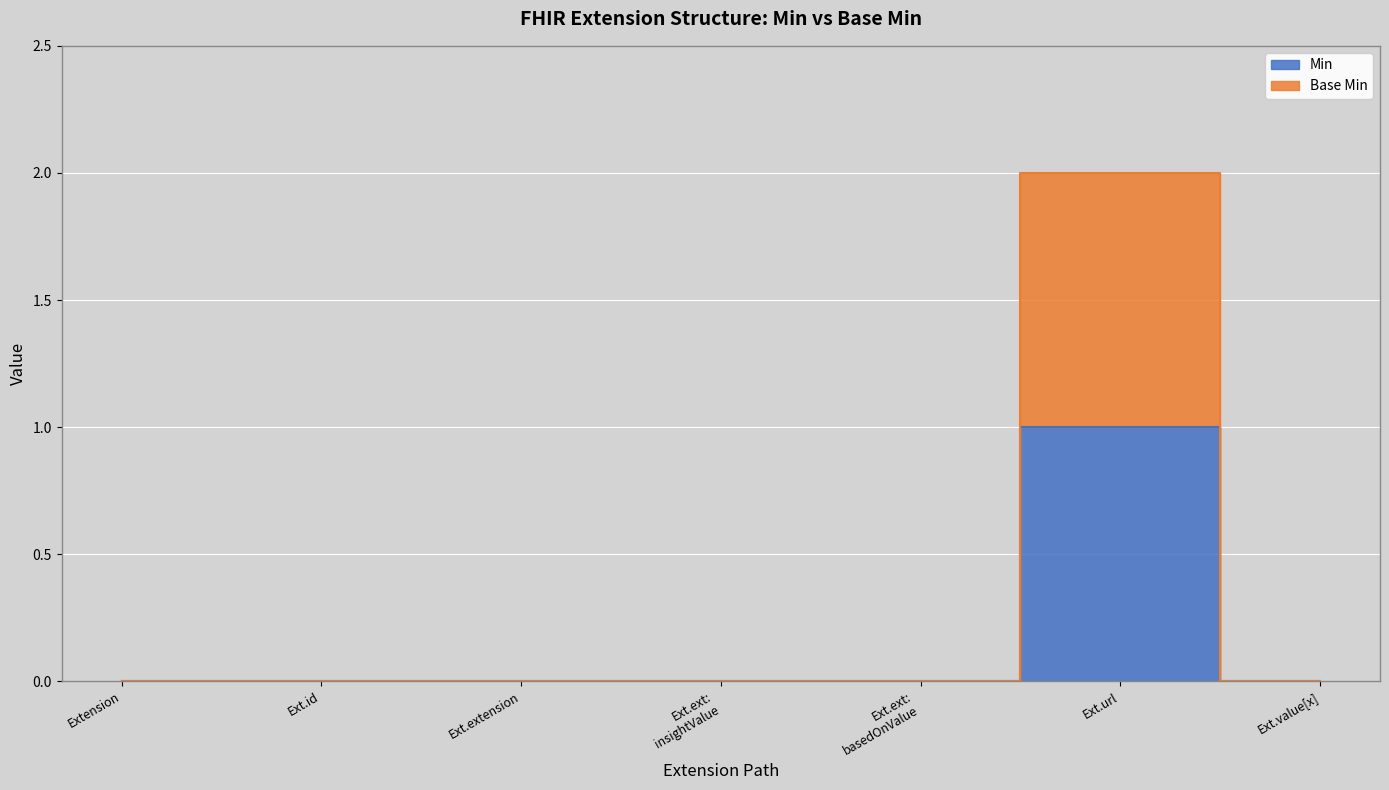

What is the label of the 7th point from the left?

Ext.value[x]